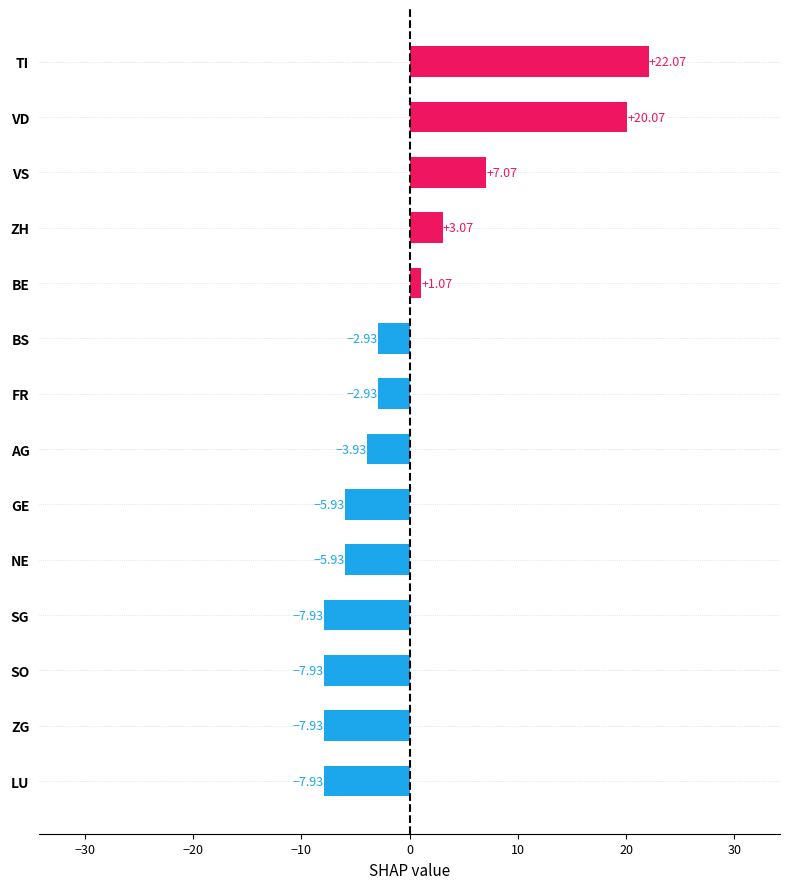

At which label is the value closest to 7?

VS